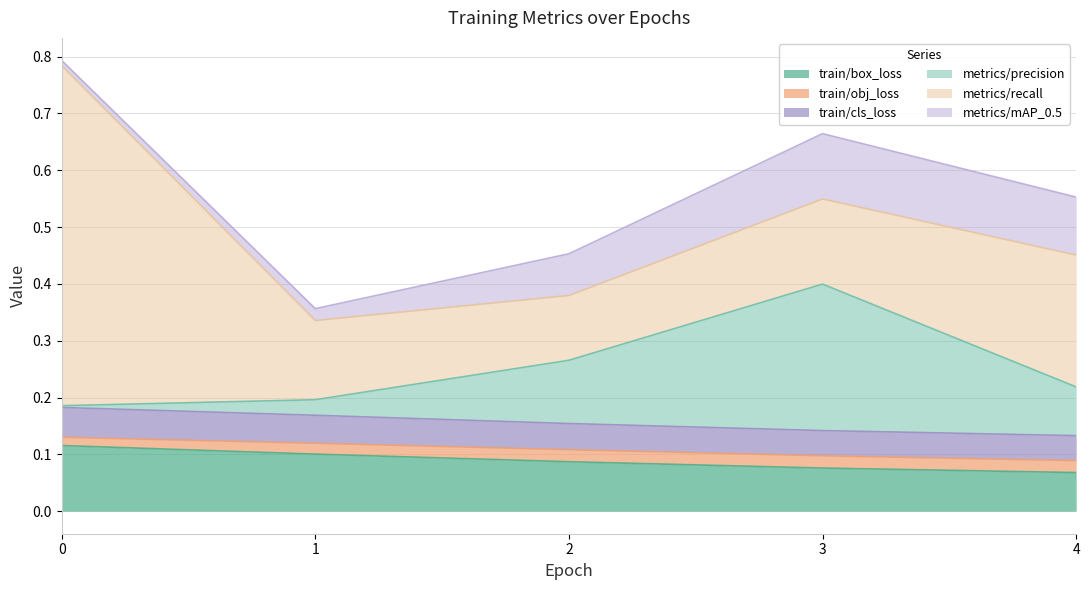

What is the difference between the maximum and second lowest values in the metrics/precision series?

0.2